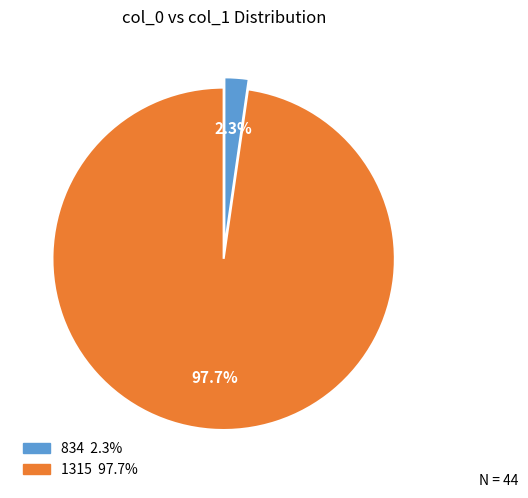

What is the total percentage of 1315 and 834?

100.0%